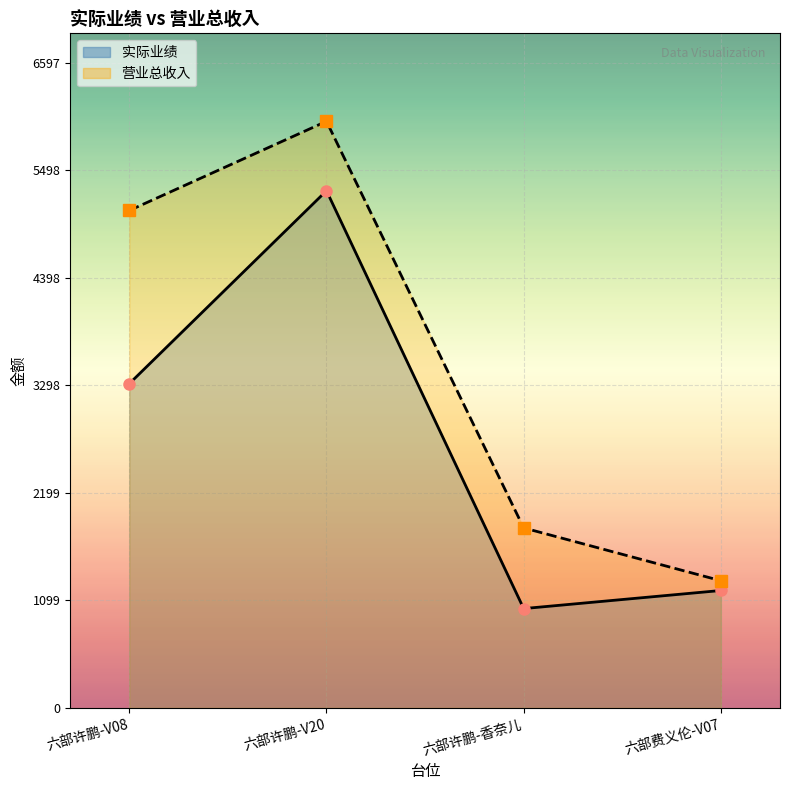

At which category is the sum across all series the highest?

六部许鹏-V20